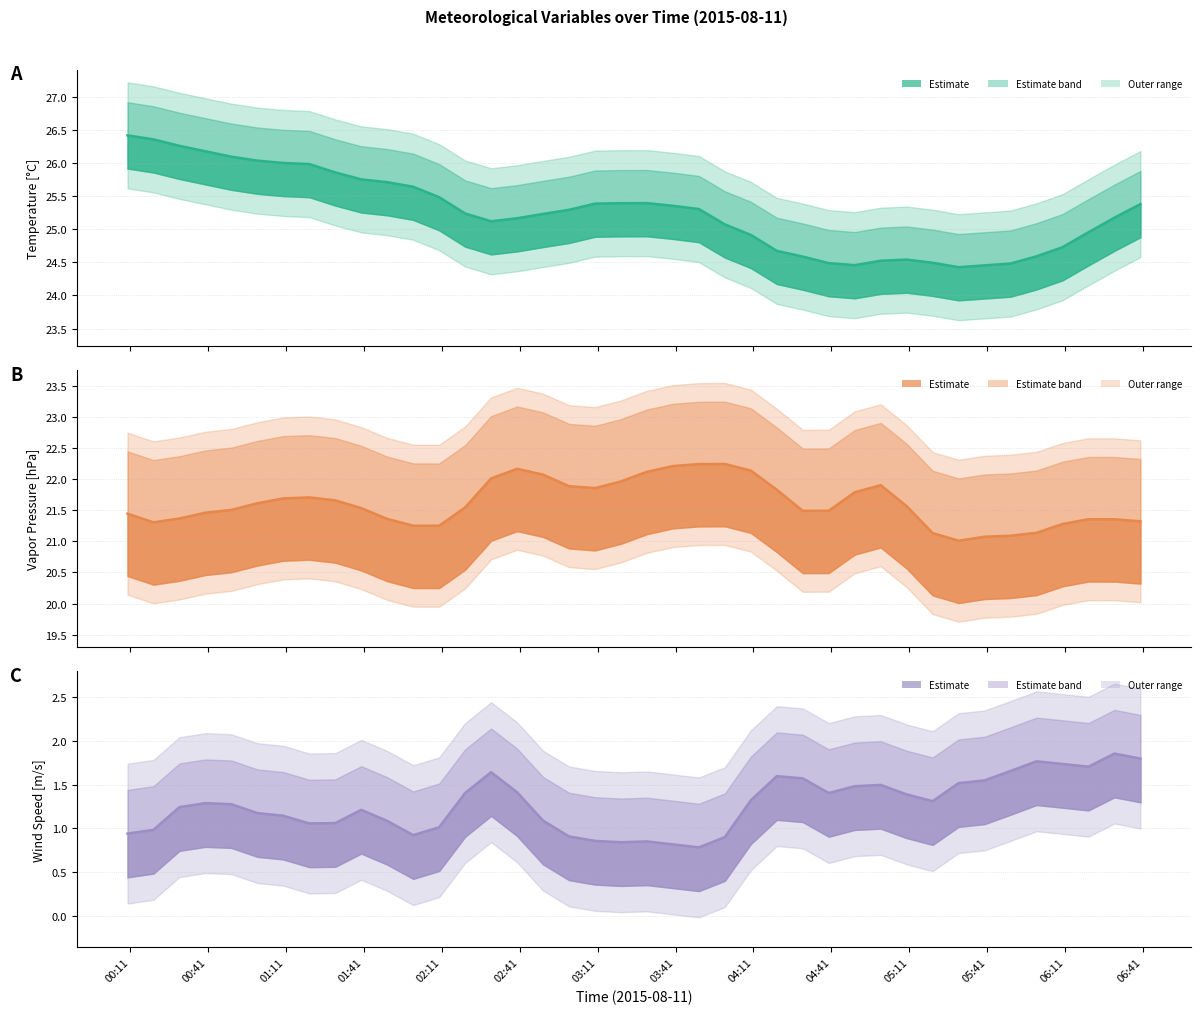

Which category has the highest value across all series?

2015-08-11 00:10:00